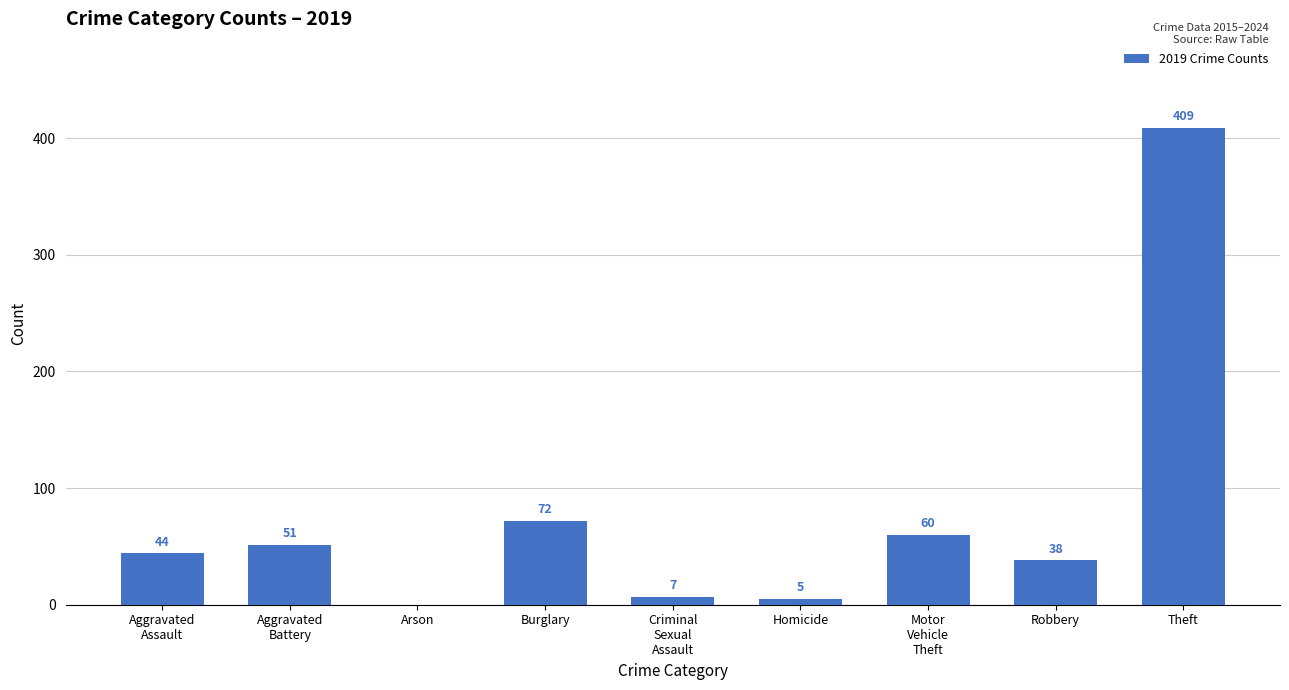

How many categories are shown in the chart?

9